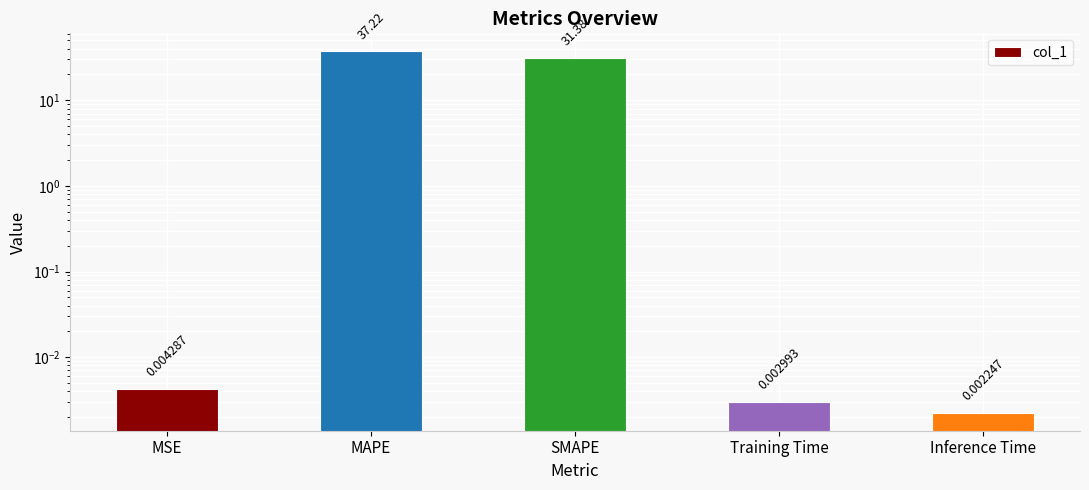

At which category does the chart reach its peak across all series?

MAPE